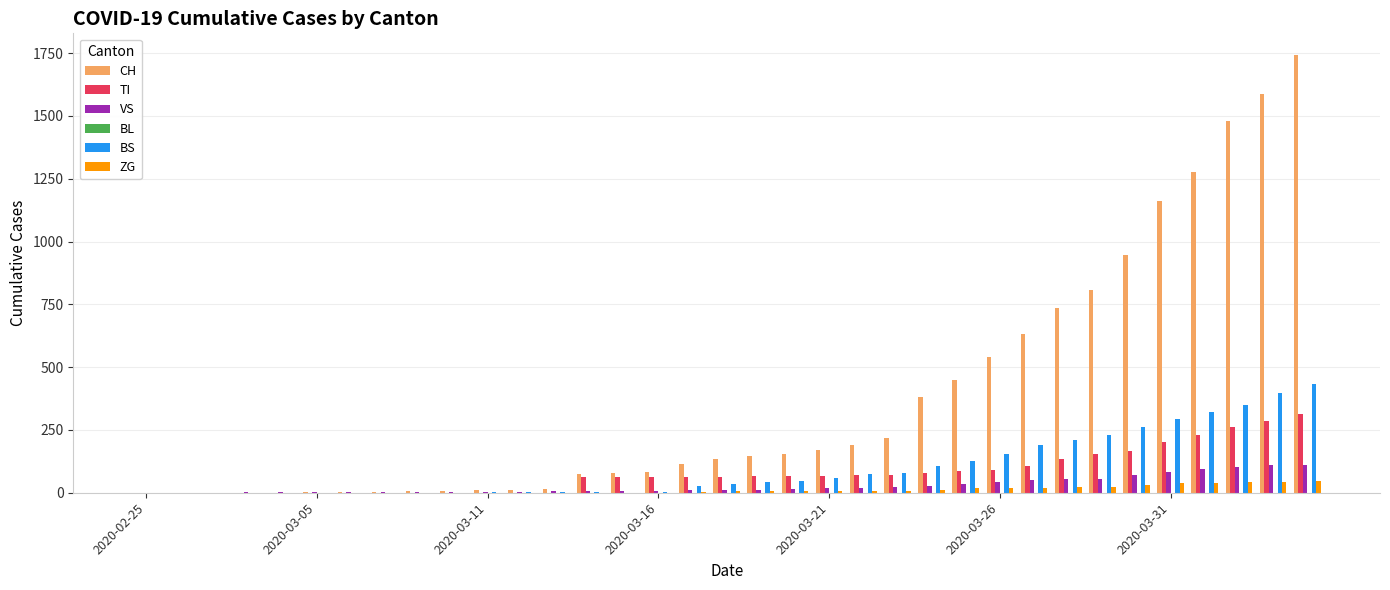

What is the sum of all VS values?

985